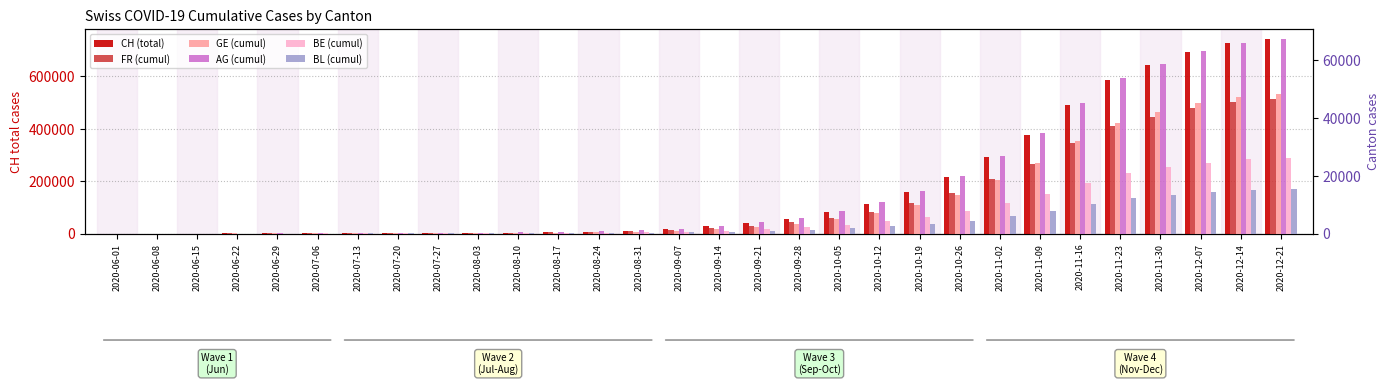

What is the sum of all CH (total) values?

5301912